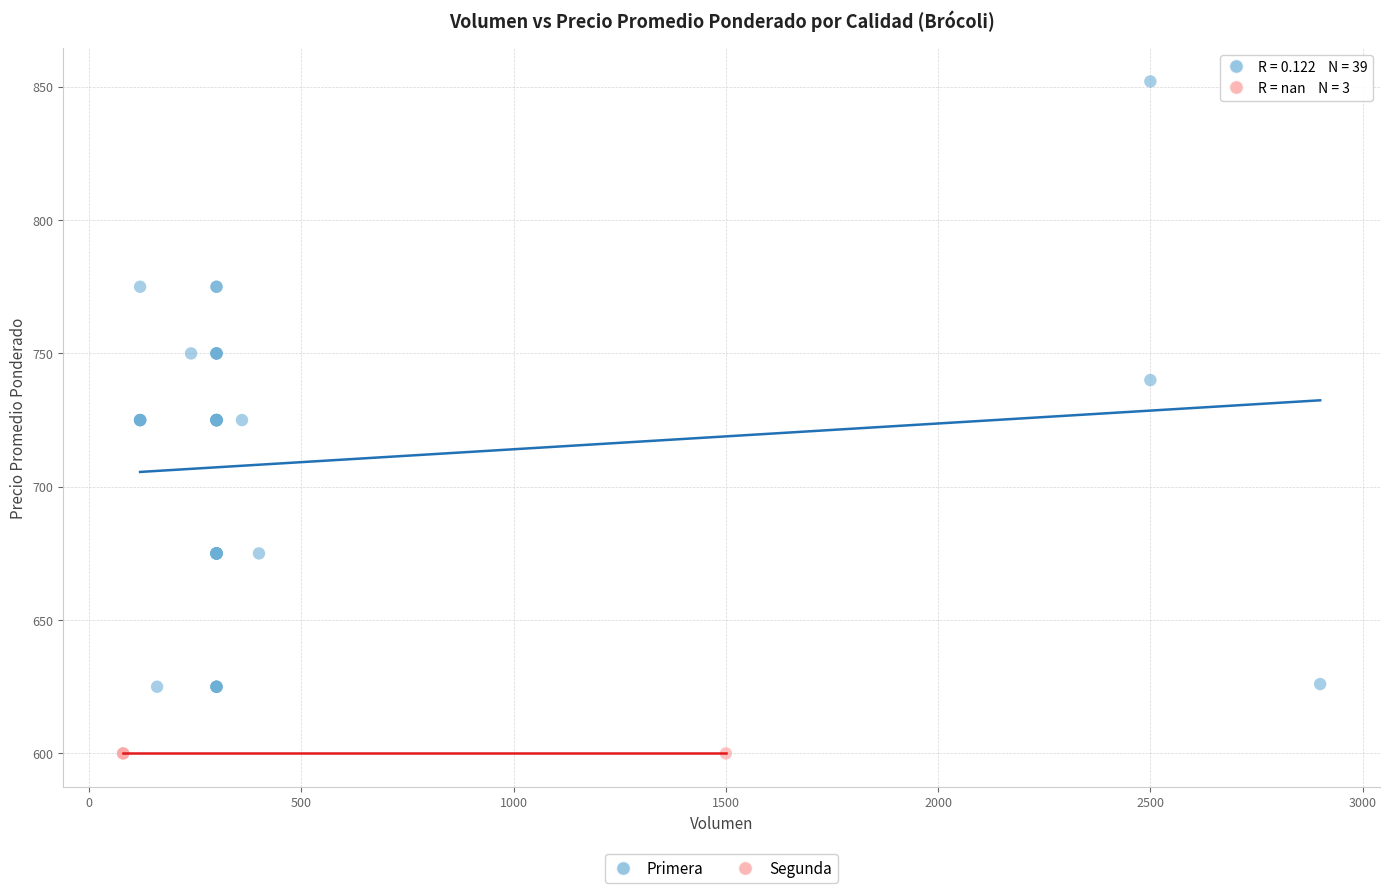

Which series contains the lowest Y value?

Segunda